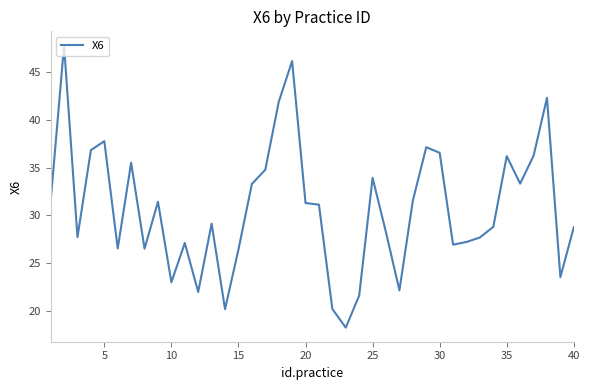

What is the smallest value displayed?

18.3